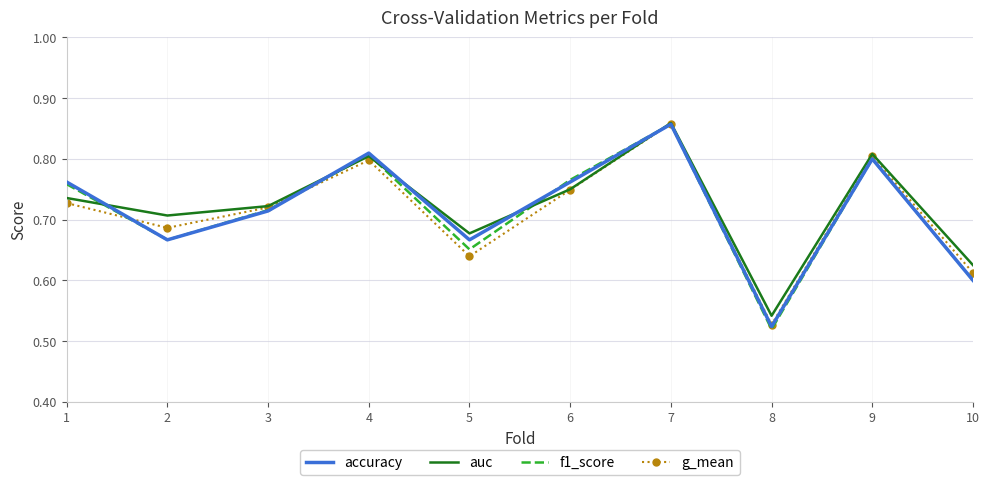

What is the difference between the second highest and minimum values in the g_mean series?

0.3